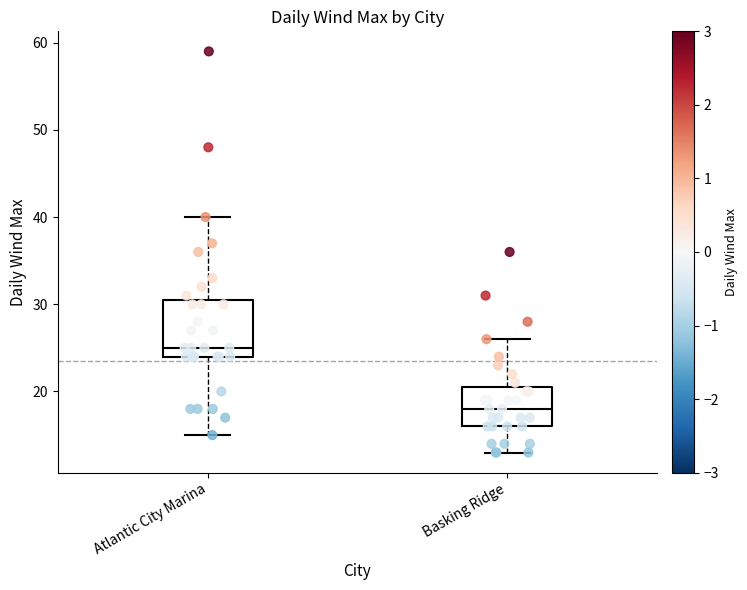

Comparing the boxes themselves (not the whiskers), which one is the tallest?

Atlantic City Marina